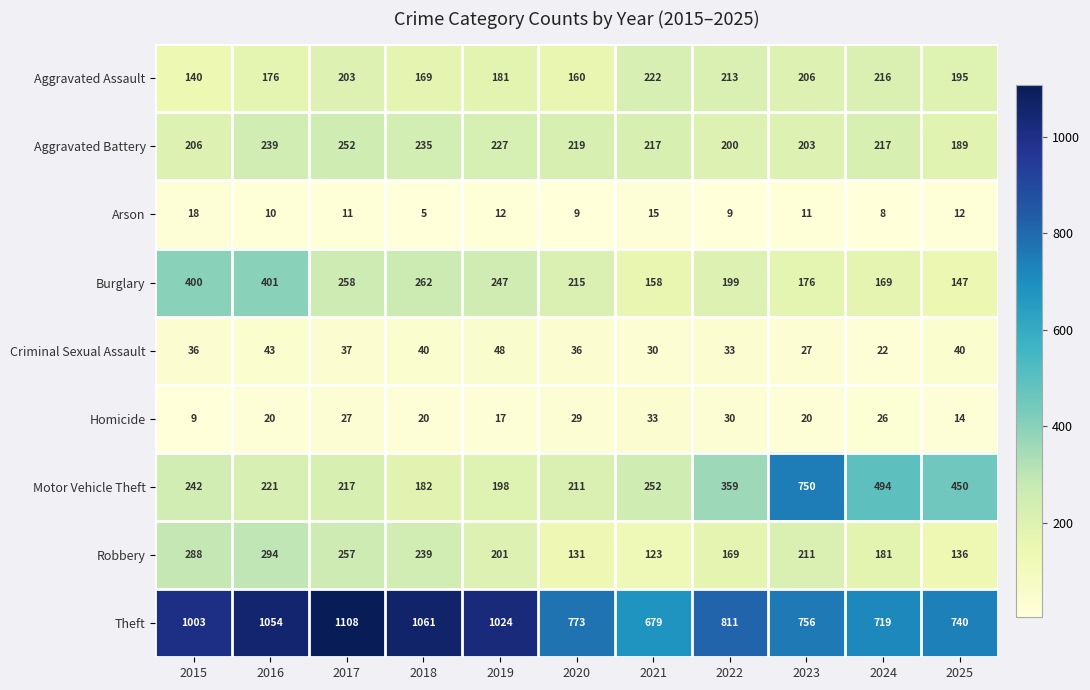

Between 2017 and 2024, which series saw the biggest shift?

Theft